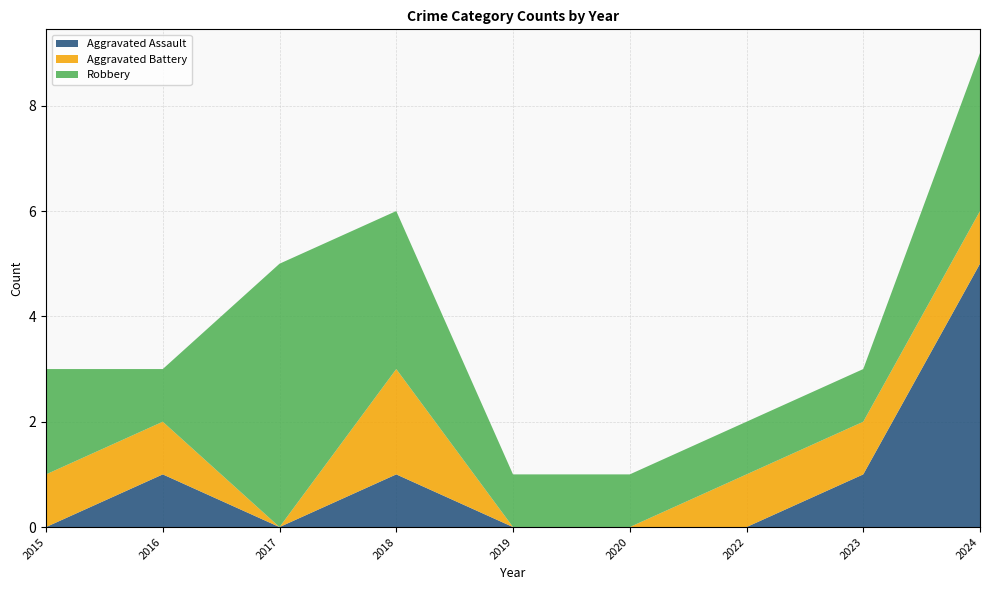

Reading left to right, list all the values displayed in this chart.

Aggravated Assault: 0	1	0	1	0	0	0	1	5
Aggravated Battery: 1	1	0	2	0	0	1	1	1
Robbery: 2	1	5	3	1	1	1	1	3